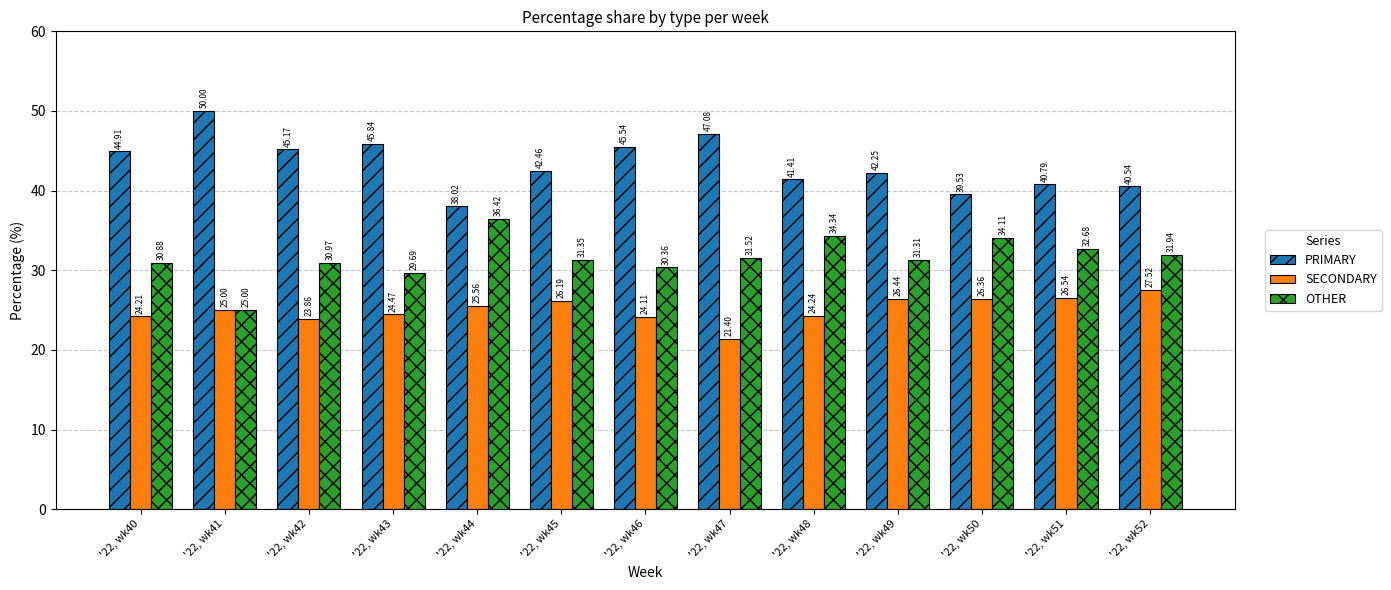

At '22, wk50, list the series in order from largest to smallest.

PRIMARY, OTHER, SECONDARY